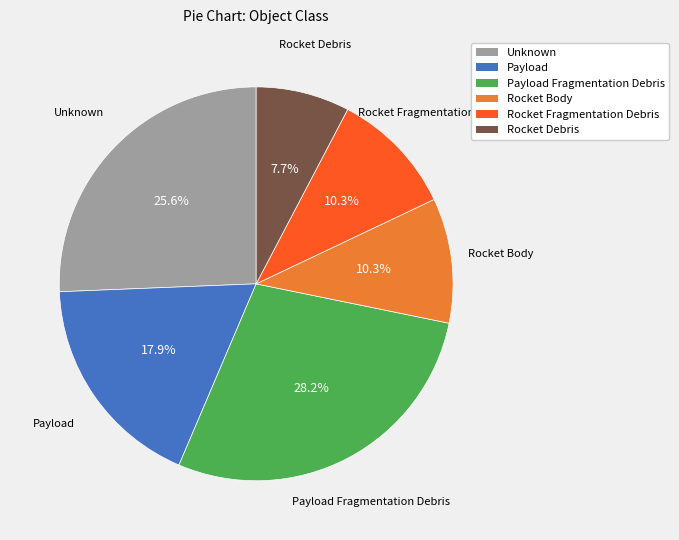

Is there a majority slice in this chart?

No